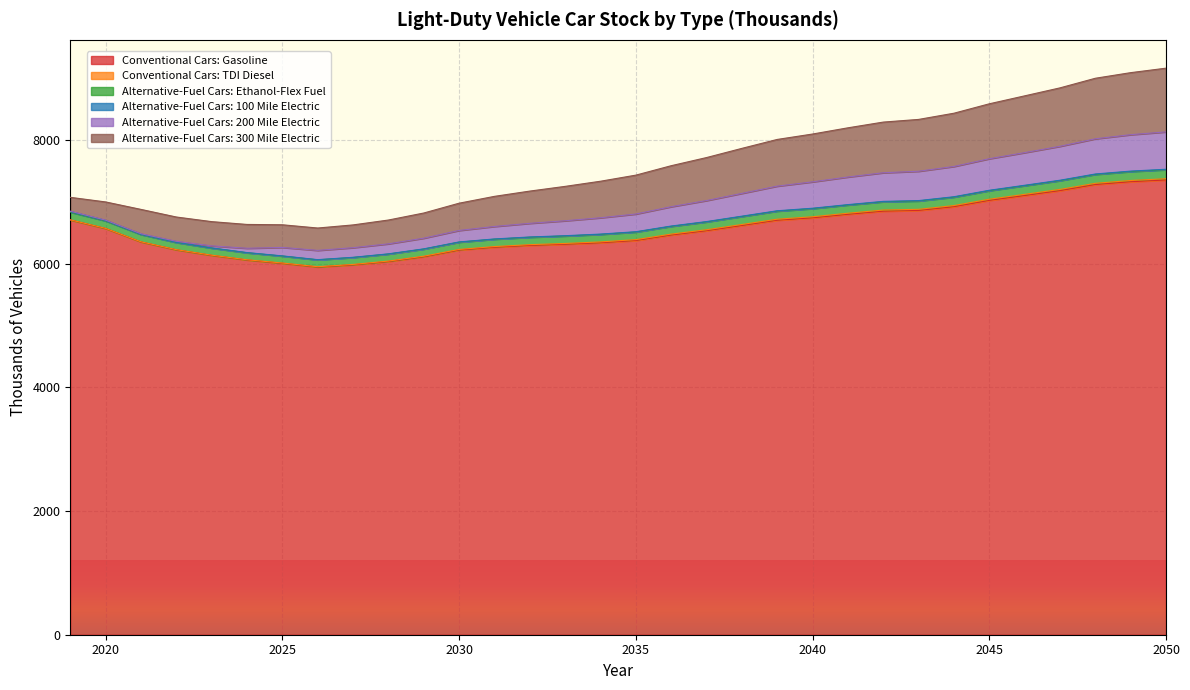

Does the chart display data point markers on the line(s)?

No